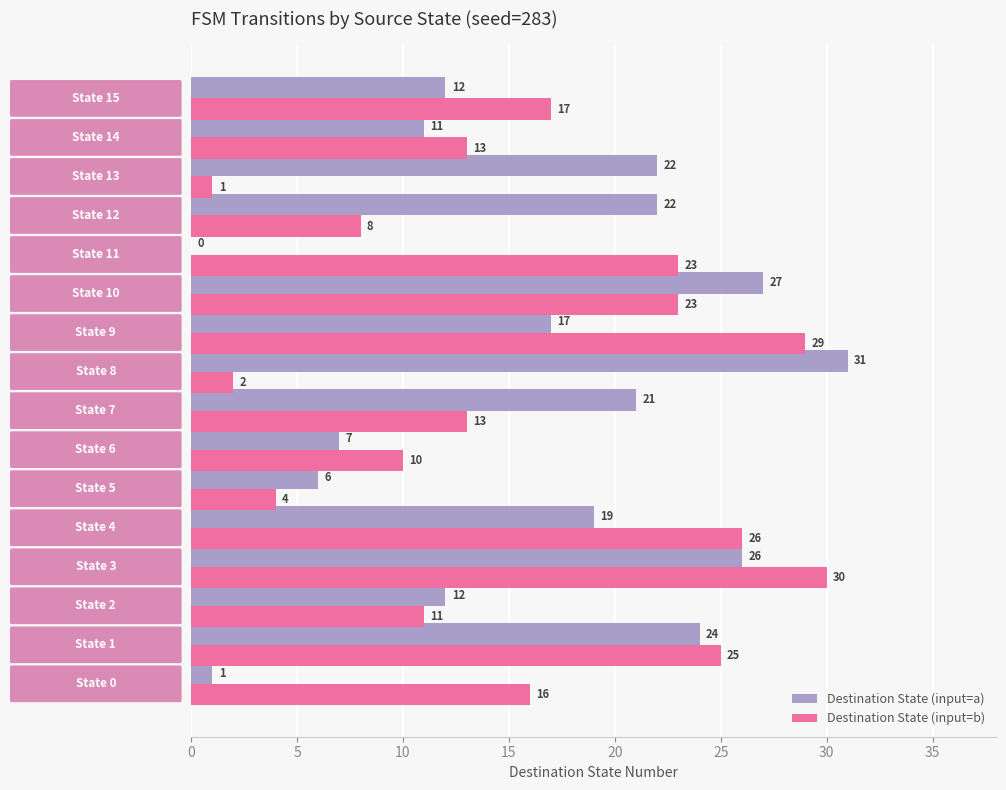

Which series changed the most between State 11 and State 12?

Destination State (input=a)